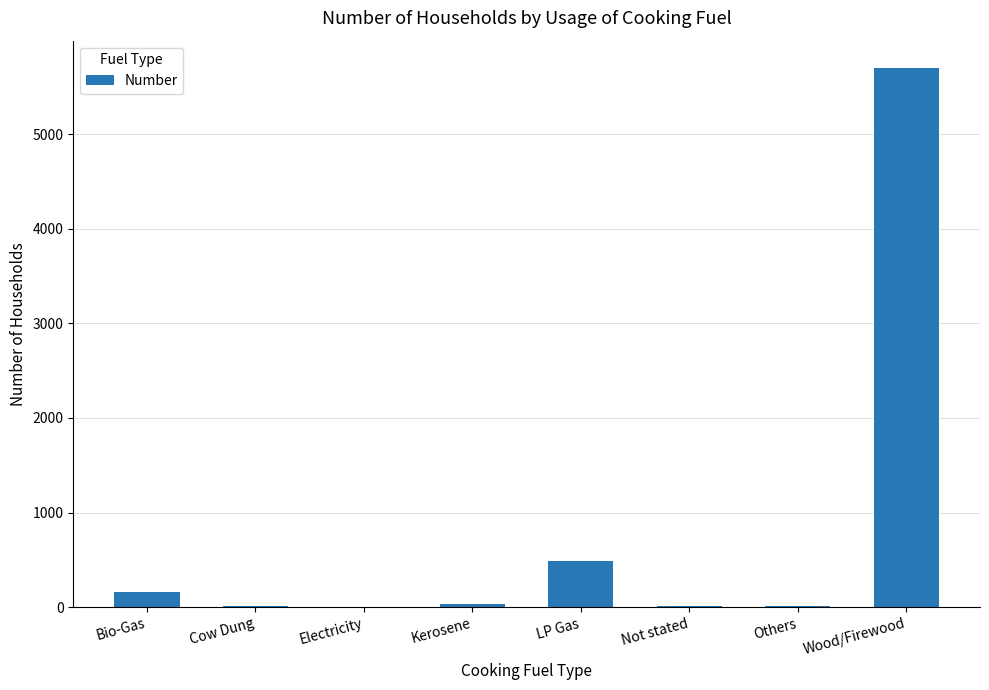

What is the sum of all values?

6417